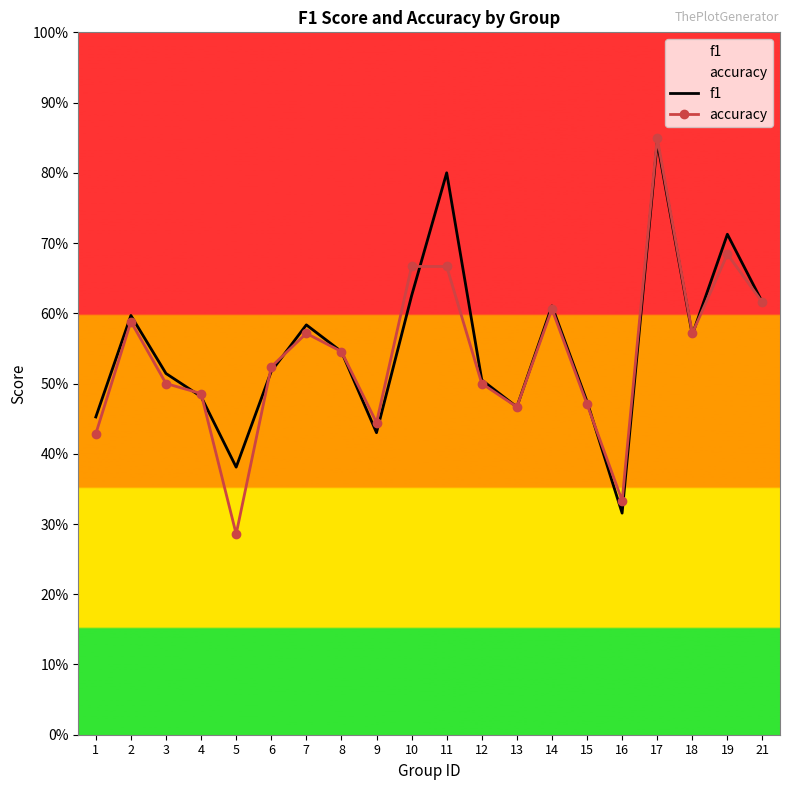

What is the total value across all series at 1?

0.9